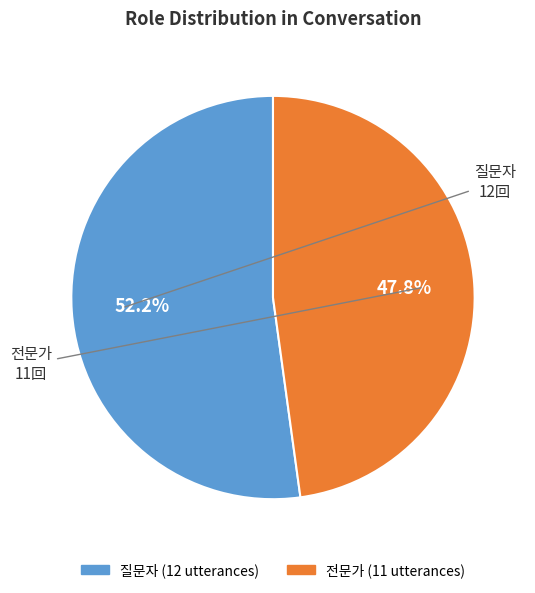

To the nearest percent, what portion does 질문자 represent?

52%